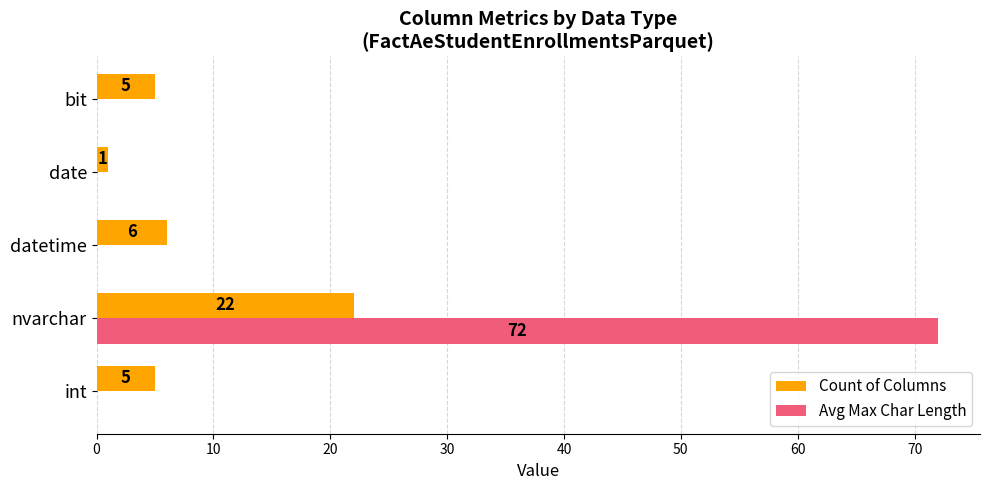

Which category has the highest value in the Count of Columns series?

nvarchar